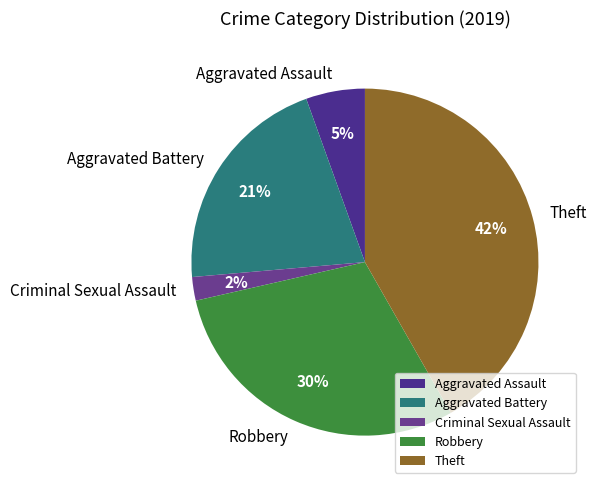

Is the sum of Criminal Sexual Assault and Robbery greater than half?

No